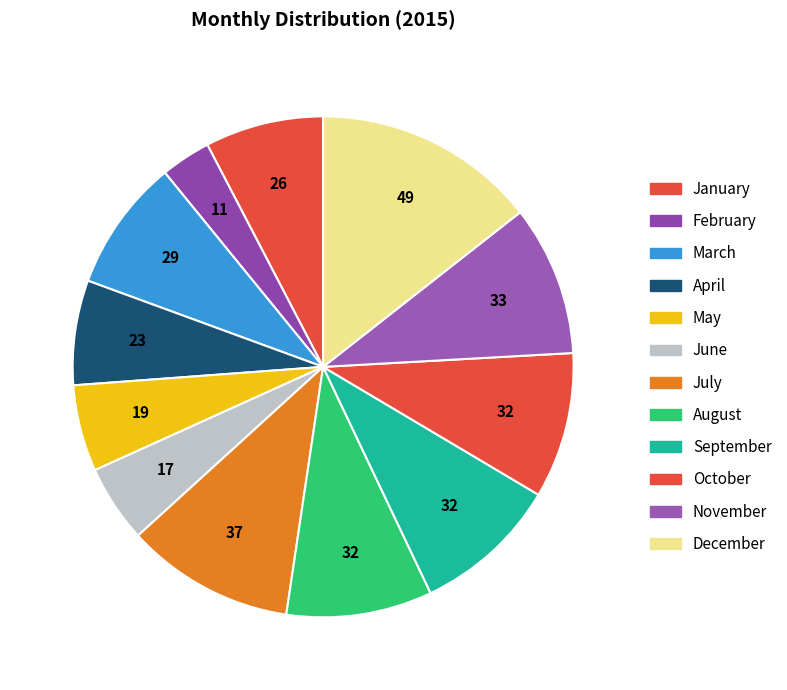

How many segments does this pie chart have?

12